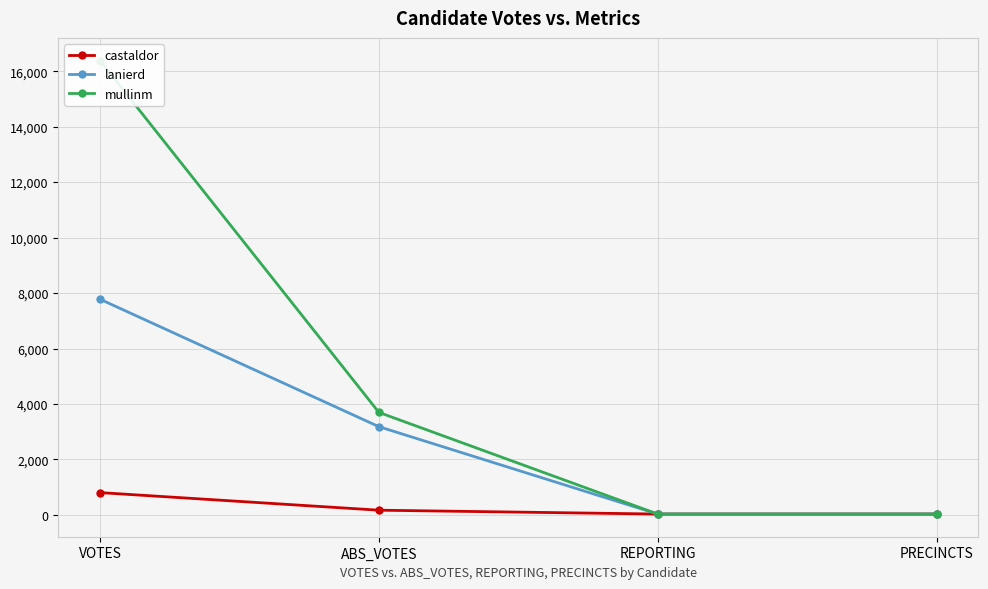

Count the castaldor values in the range 33 to 806.

4